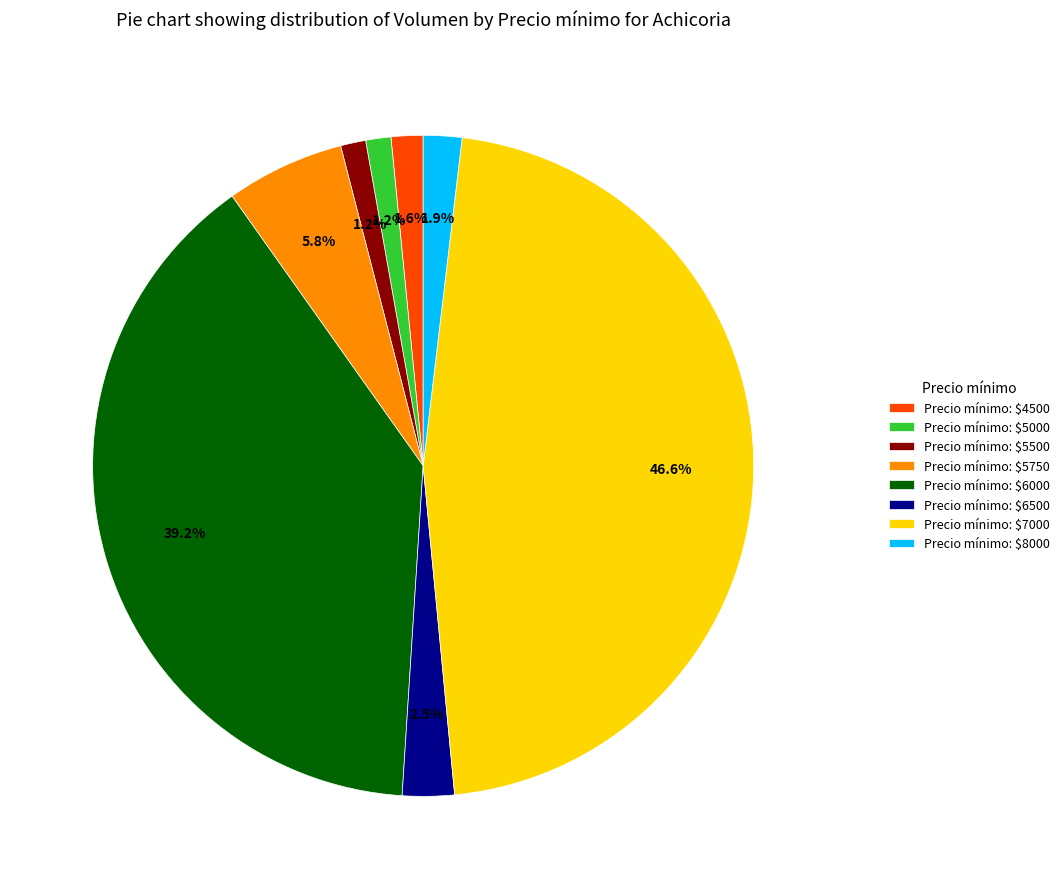

What is the largest slice in the pie chart?

Precio mínimo: $7000